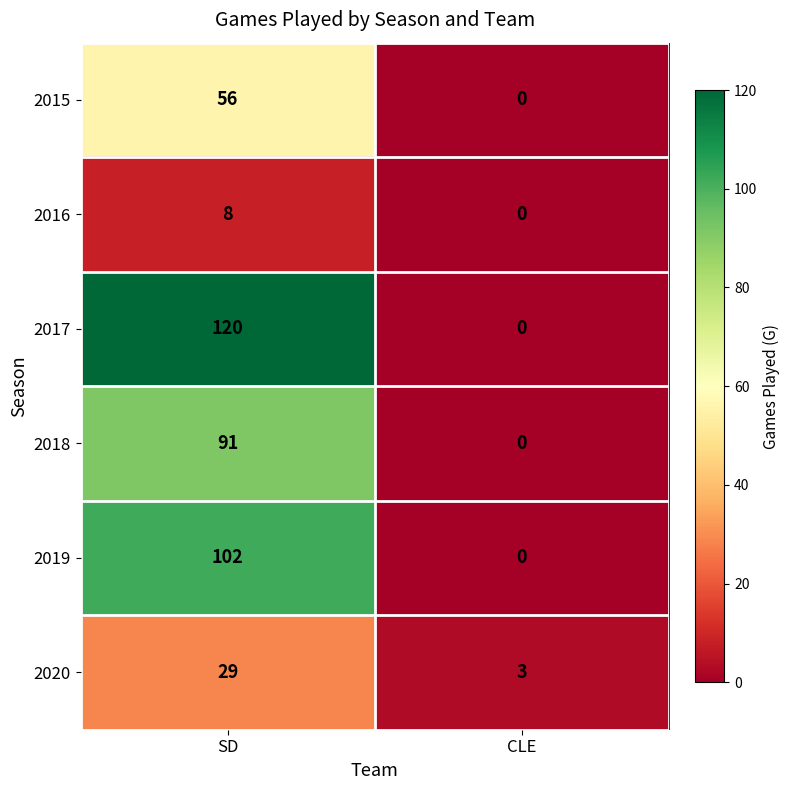

What is the spread (max minus min) of values at SD?

112